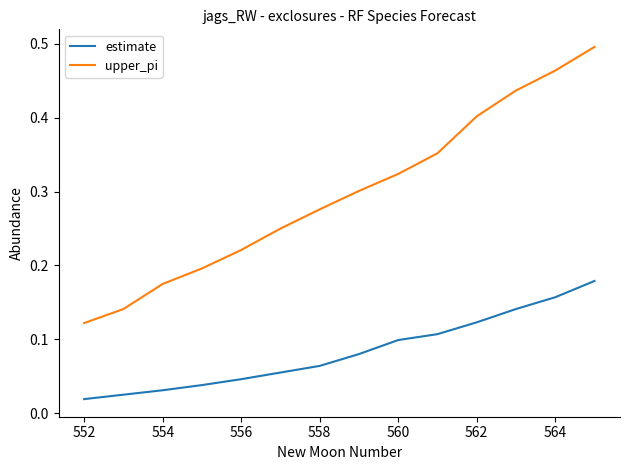

Which series has the largest total across all categories?

upper_pi